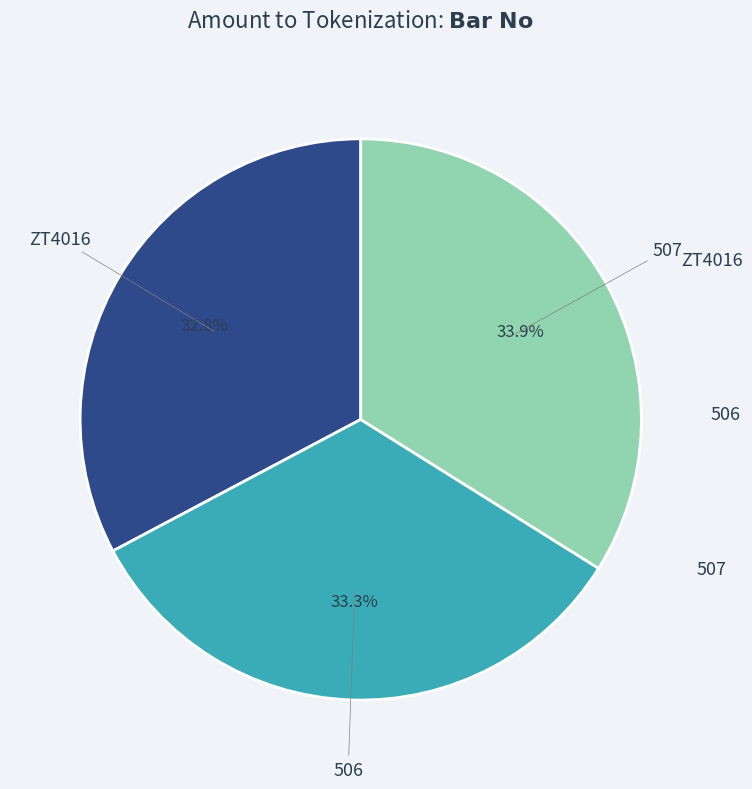

What portion of the pie excludes 507?

66.1%